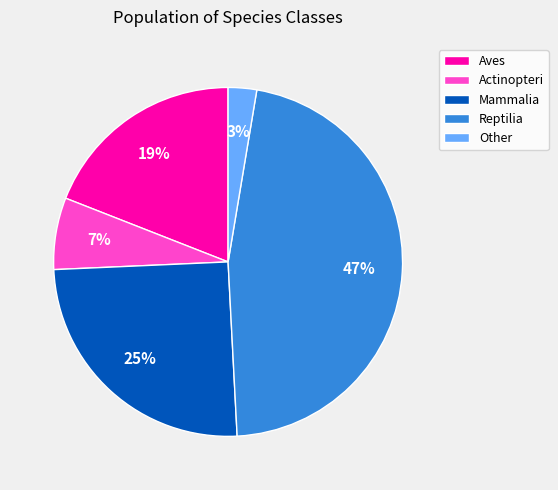

To the nearest percent, what percentage of the pie is Actinopteri?

7%